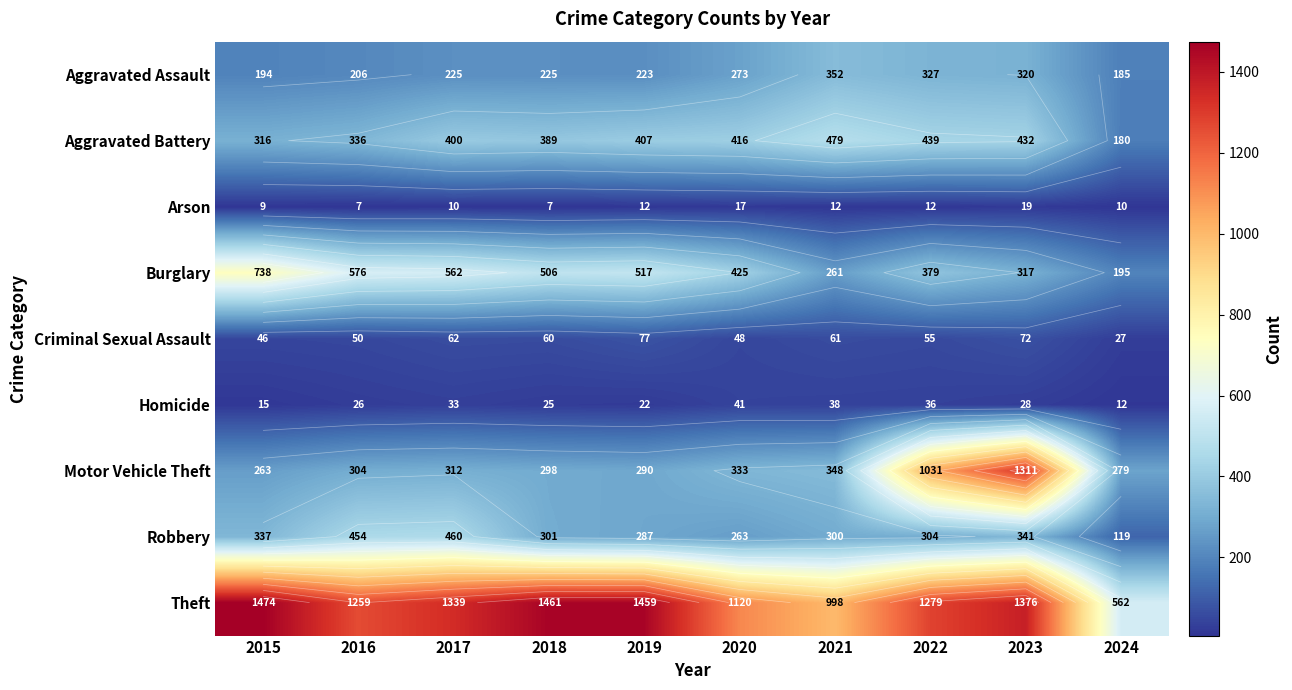

Which category has the lowest value across all series?

2016